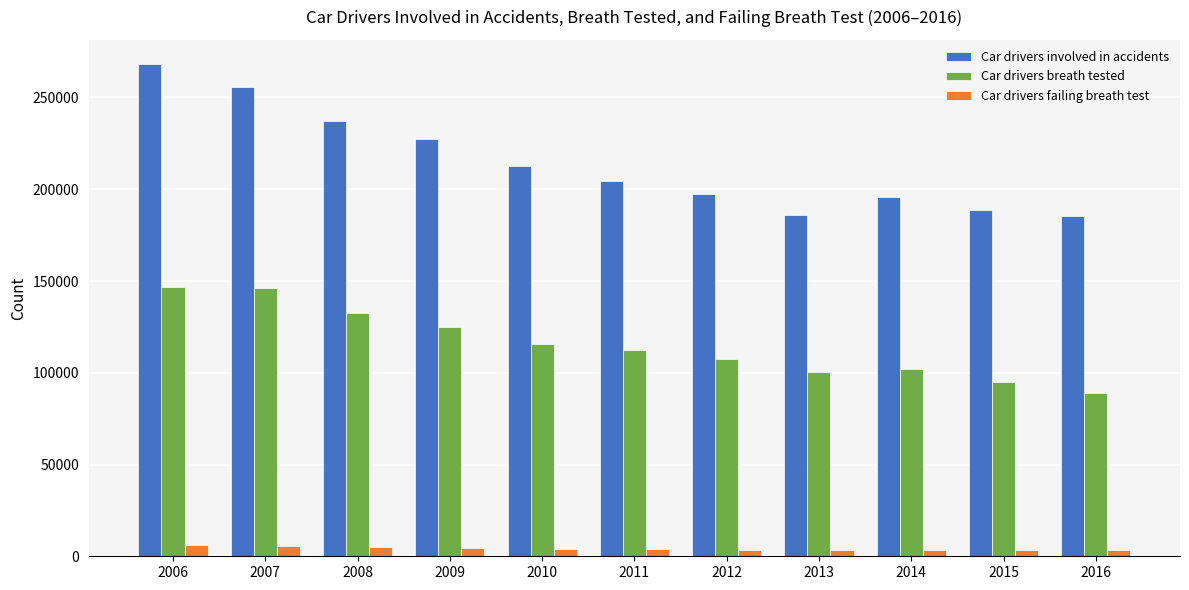

Between 2012 and 2014, which series saw the biggest shift?

Car drivers breath tested